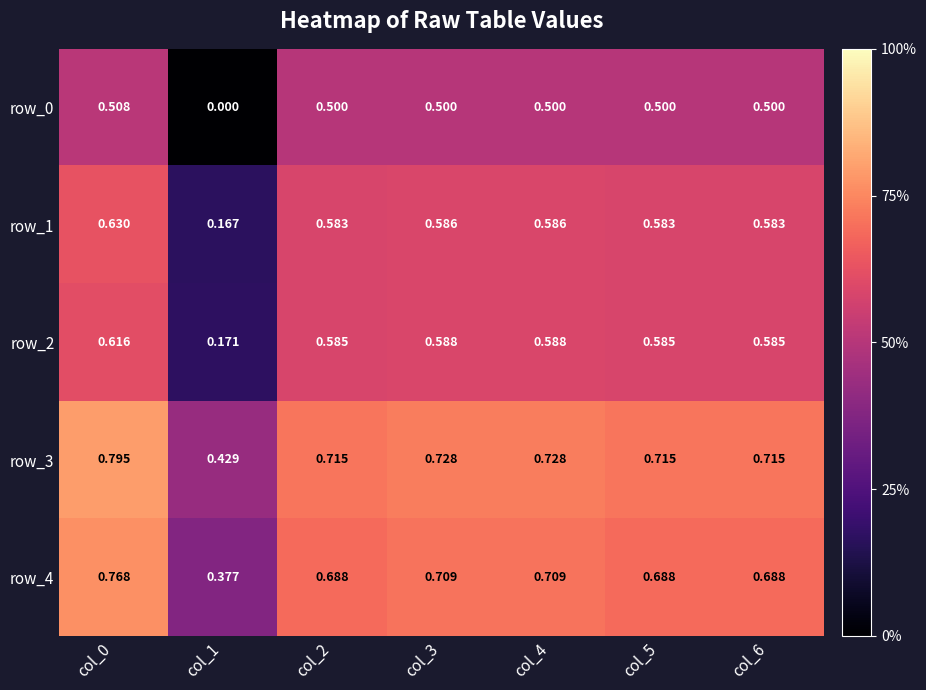

Which category has the lowest value in the row_1 series?

col_1